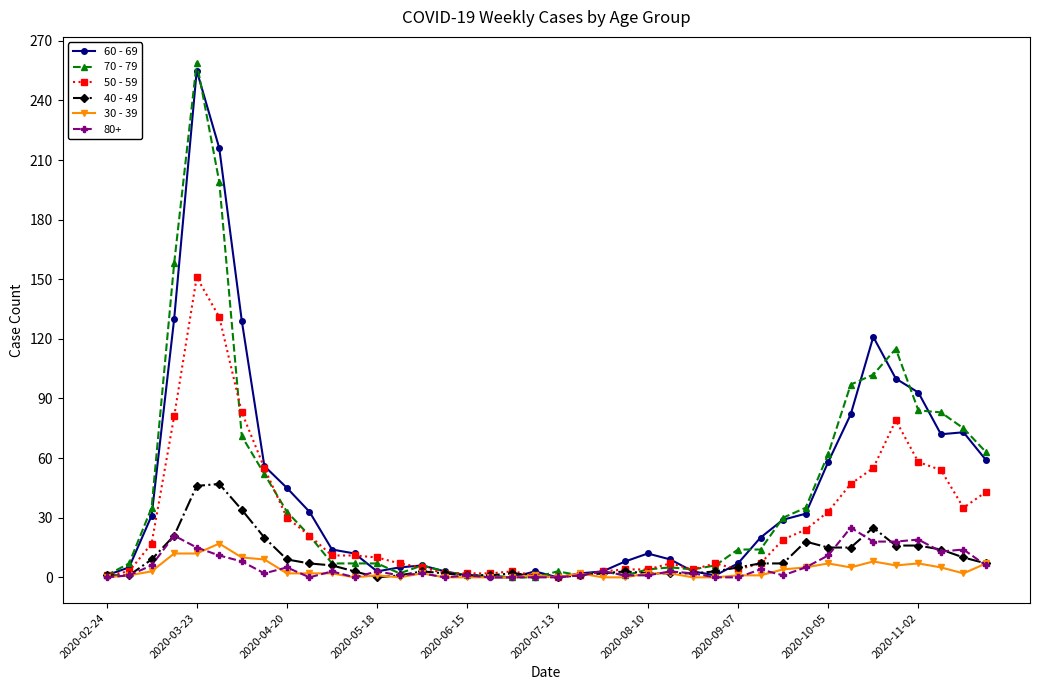

True or false: 60 - 69 has more than 1 points higher than both neighbors.

True